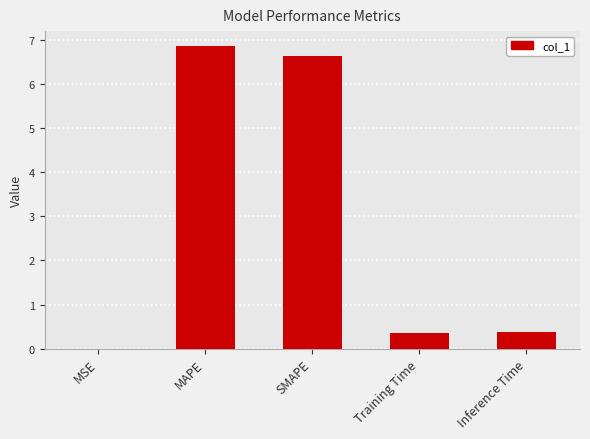

What is the maximum value shown in the chart?

6.9